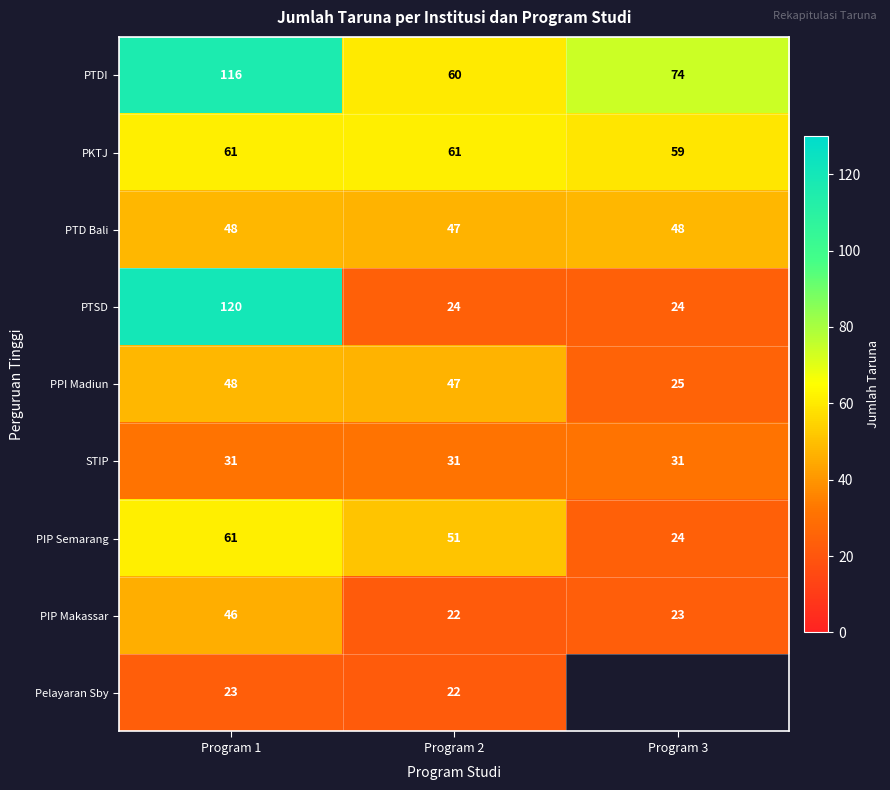

The value of PTDI at Program 1 is 77. True or false?

False